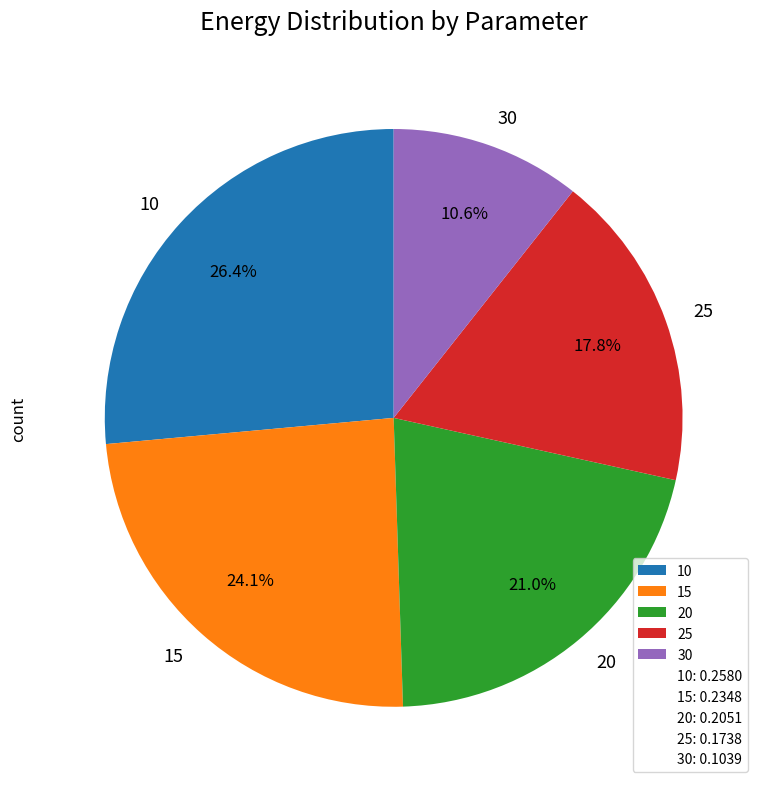

Is there a majority slice in this chart?

No